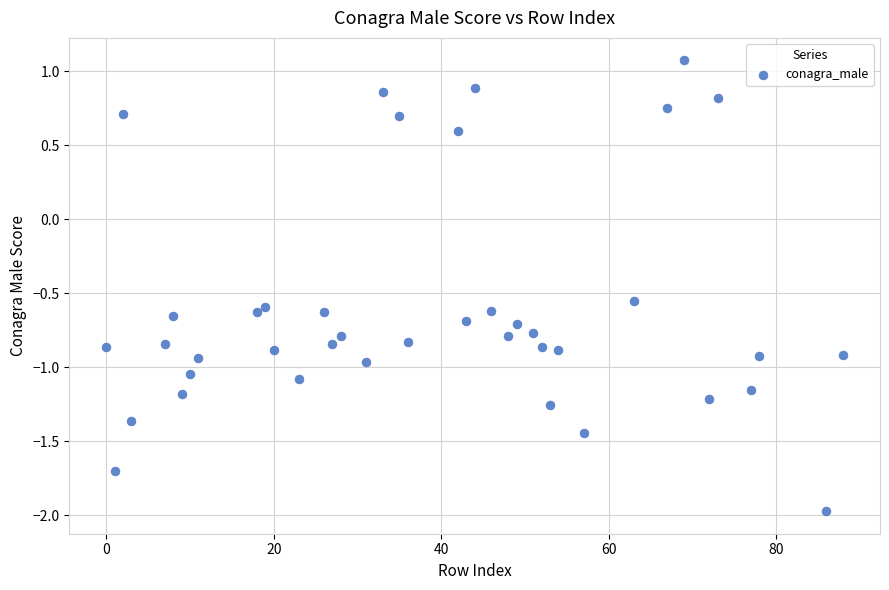

What is the range of Y values (max minus min)?

3.0